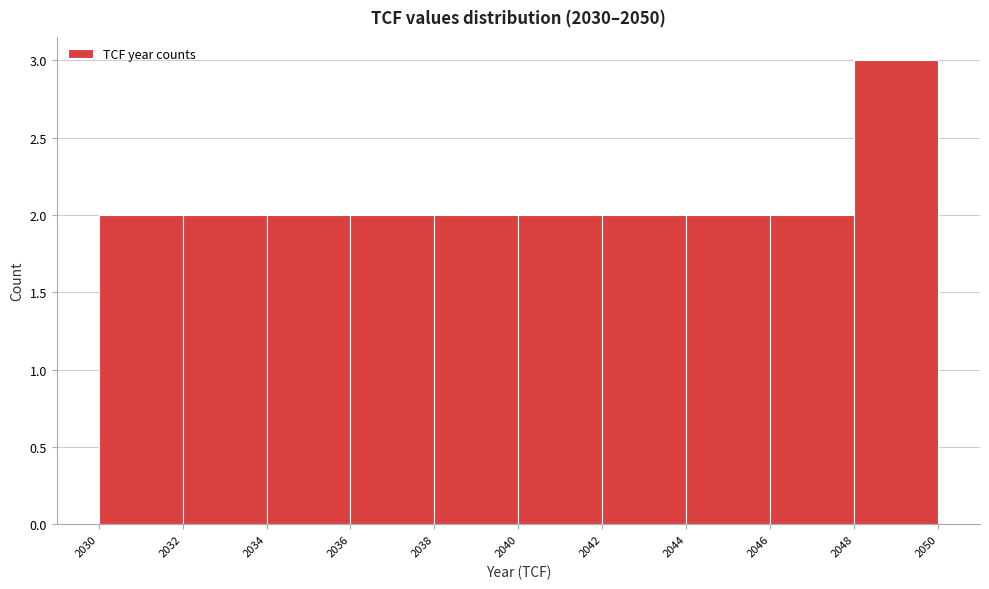

Reading left to right, list every bar in this chart as the range it spans on the x-axis followed by its height. The values are not printed on the chart, so give them approximately, as read against the axis.

2030 to 2032: 2
2032 to 2034: 2
2034 to 2036: 2
2036 to 2038: 2
2038 to 2040: 2
2040 to 2042: 2
2042 to 2044: 2
2044 to 2046: 2
2046 to 2048: 2
2048 to 2050: 3